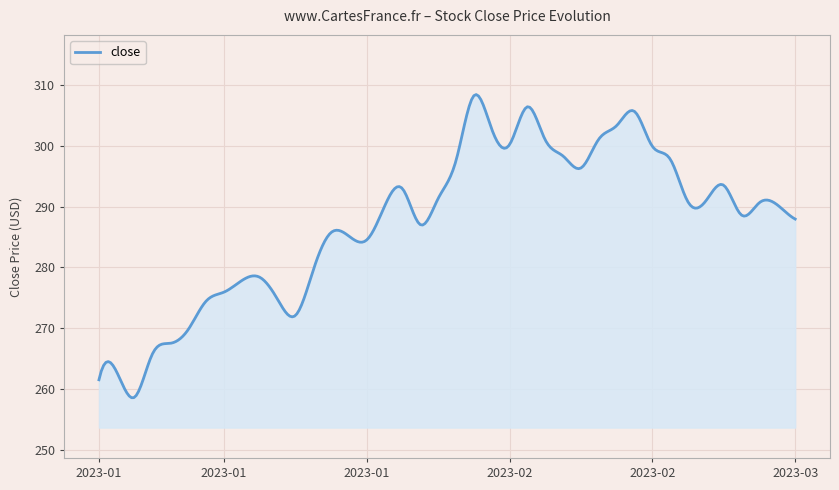

What is the greatest value displayed?

308.4